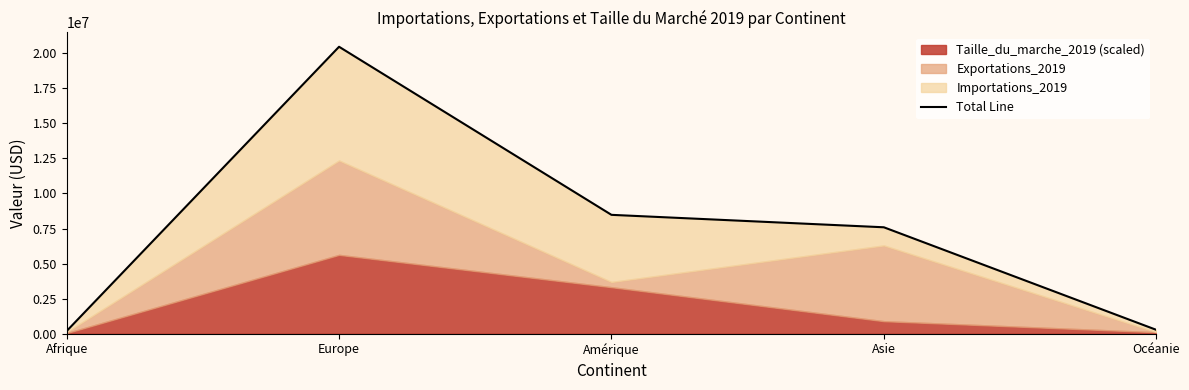

The value at Amérique is 5281205.6. True or false?

False